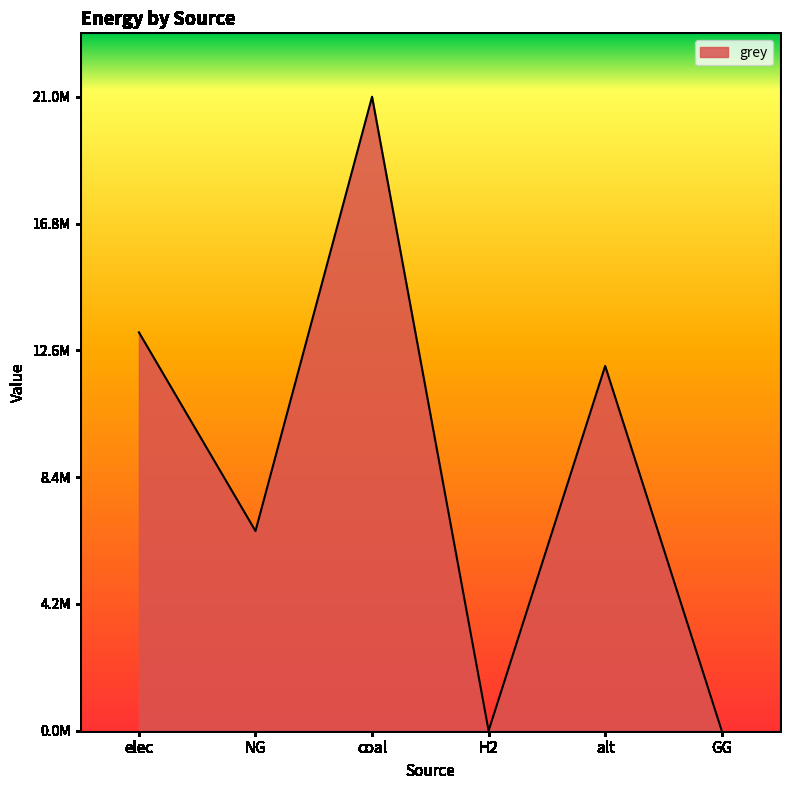

Which category has the highest value across all series?

coal